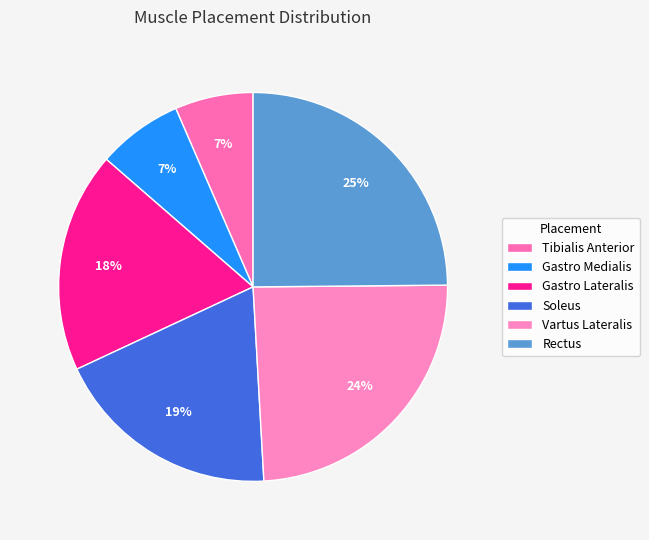

Does any single category account for the majority?

No